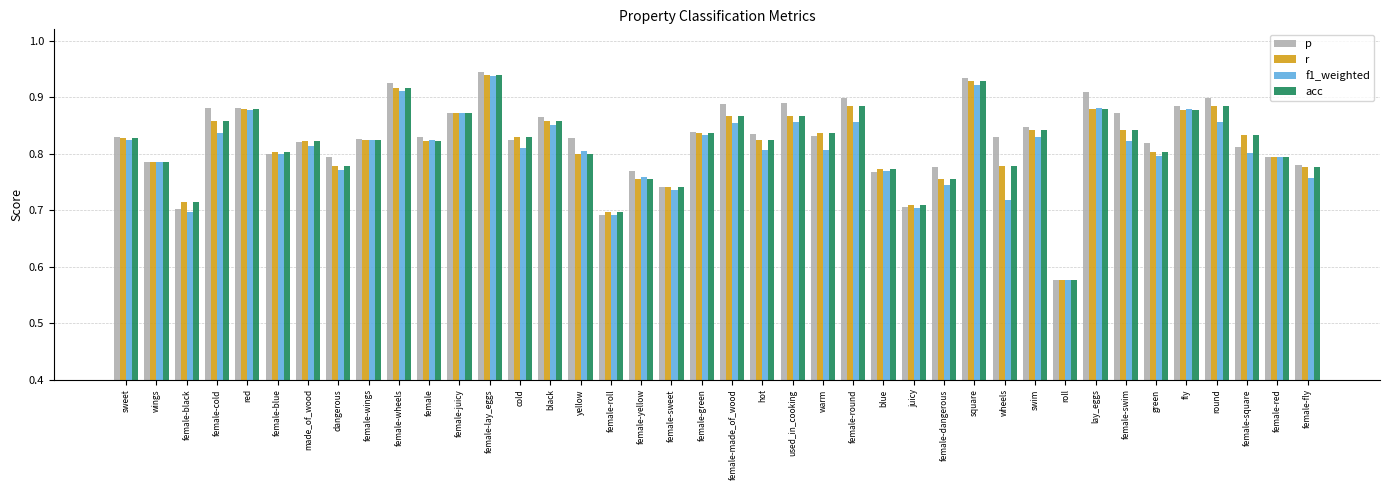

The value of acc at black is 0.9. True or false?

True